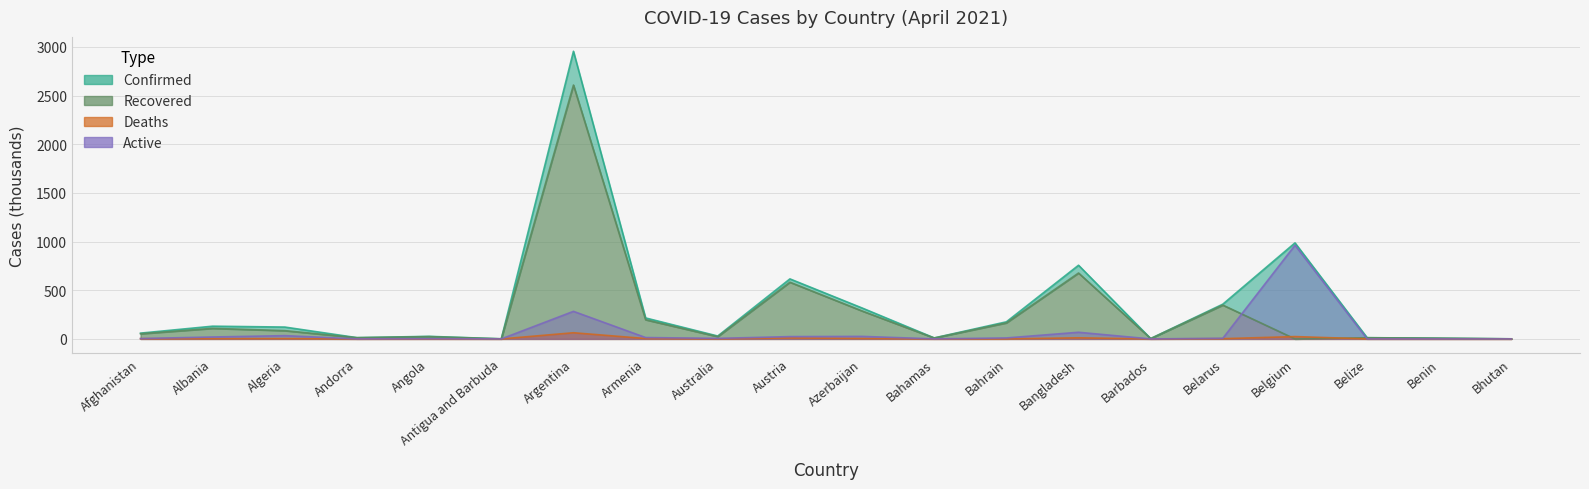

What position from the left is Antigua and Barbuda?

6